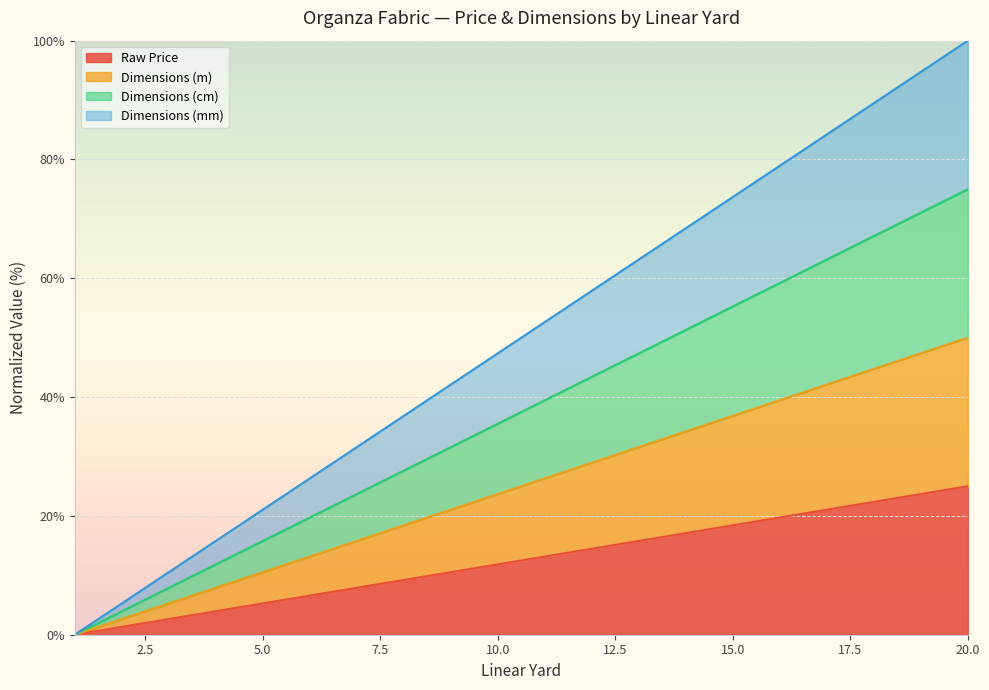

At 10, list the series in order from largest to smallest.

Dimensions (mm), Dimensions (m), Dimensions (cm), Raw Price